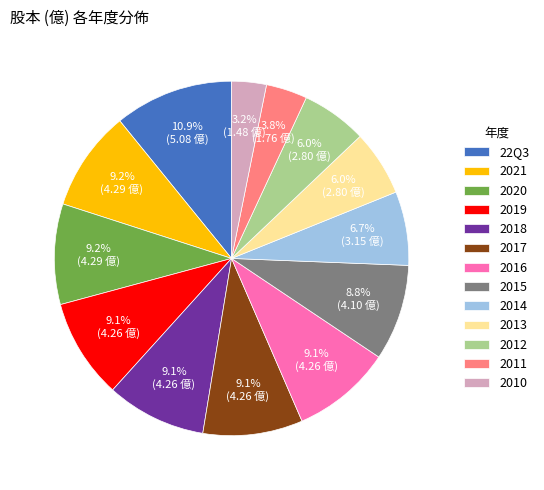

Between 2012 and 2018, which is larger?

2018